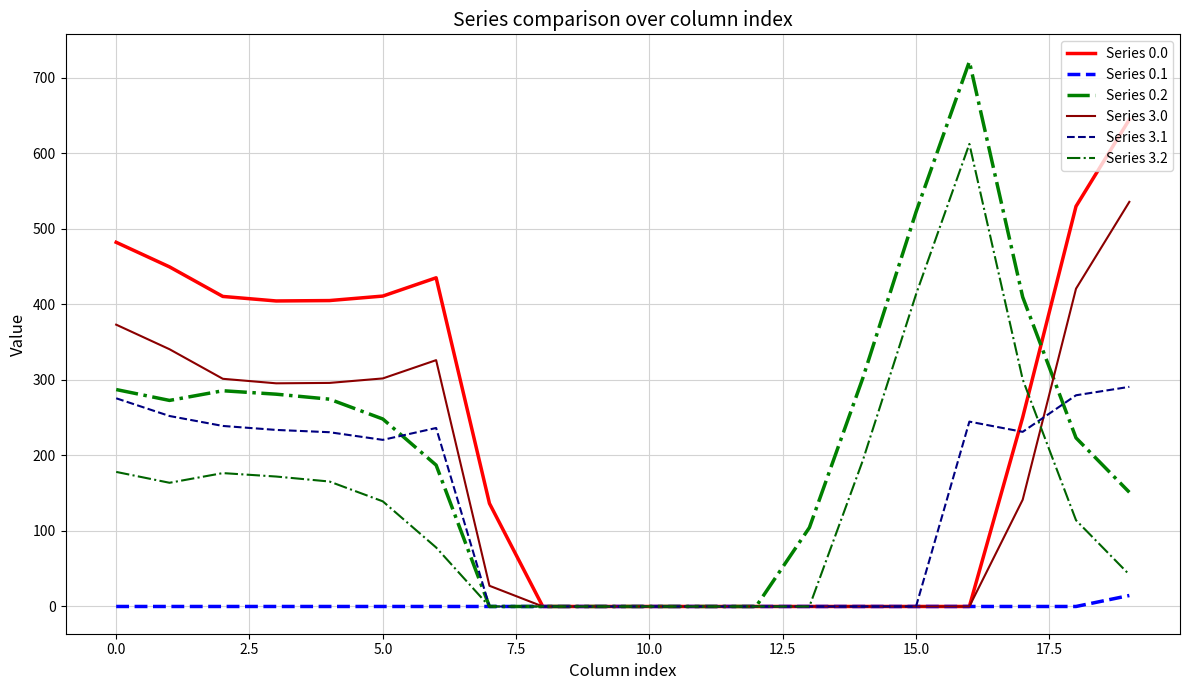

At which category does the chart reach its peak across all series?

16